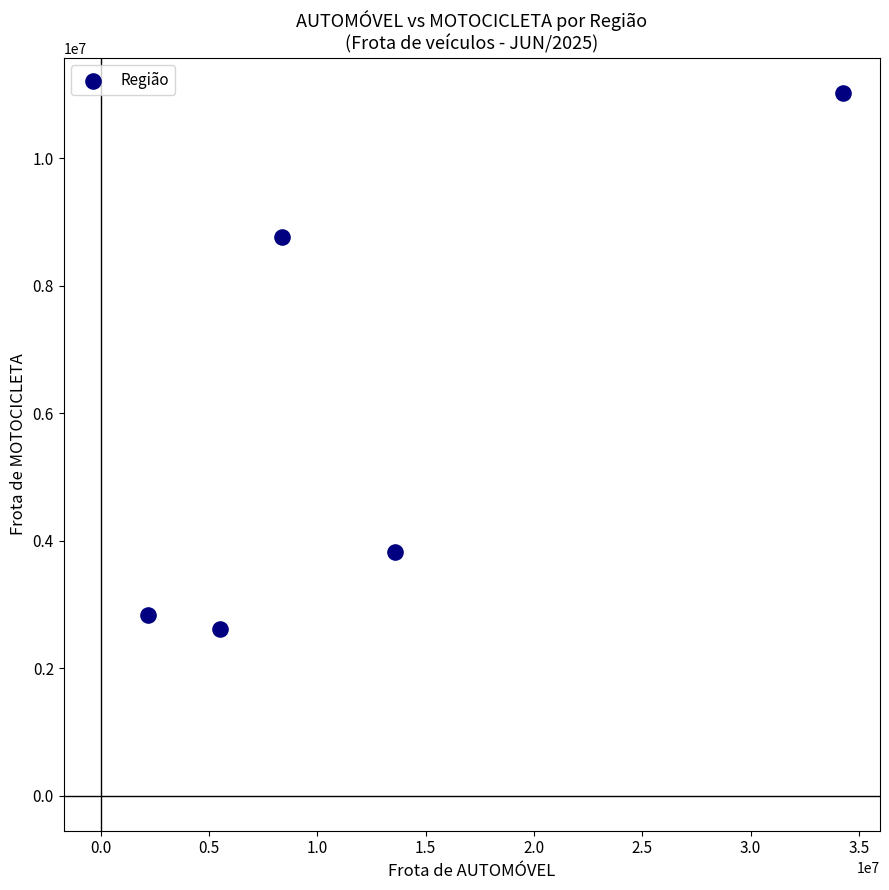

What Y value in the scatter plot is closest to 6818833?

8768074